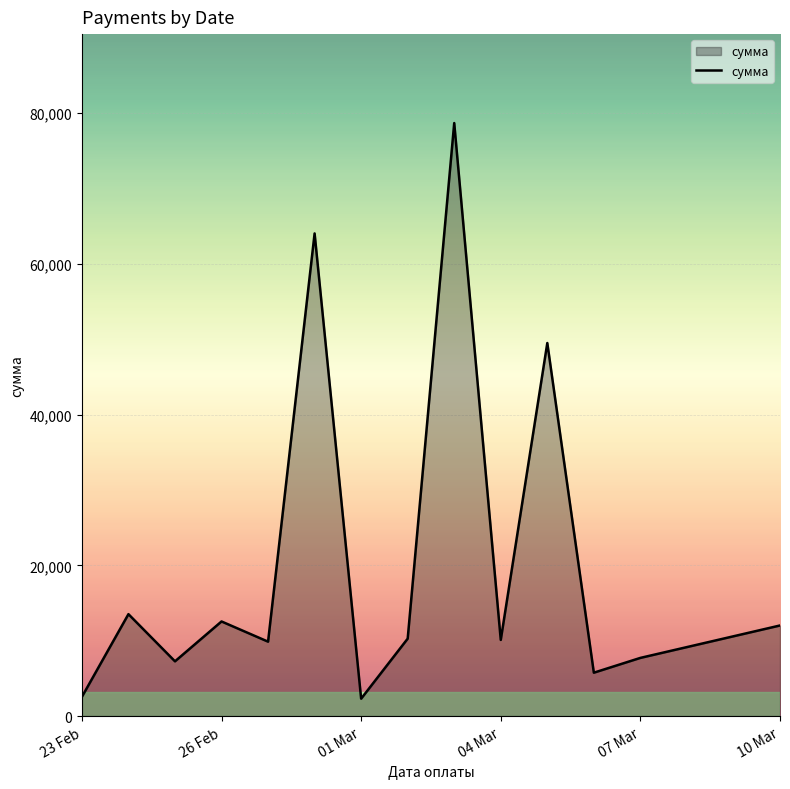

What is the greatest value displayed?

78691.1